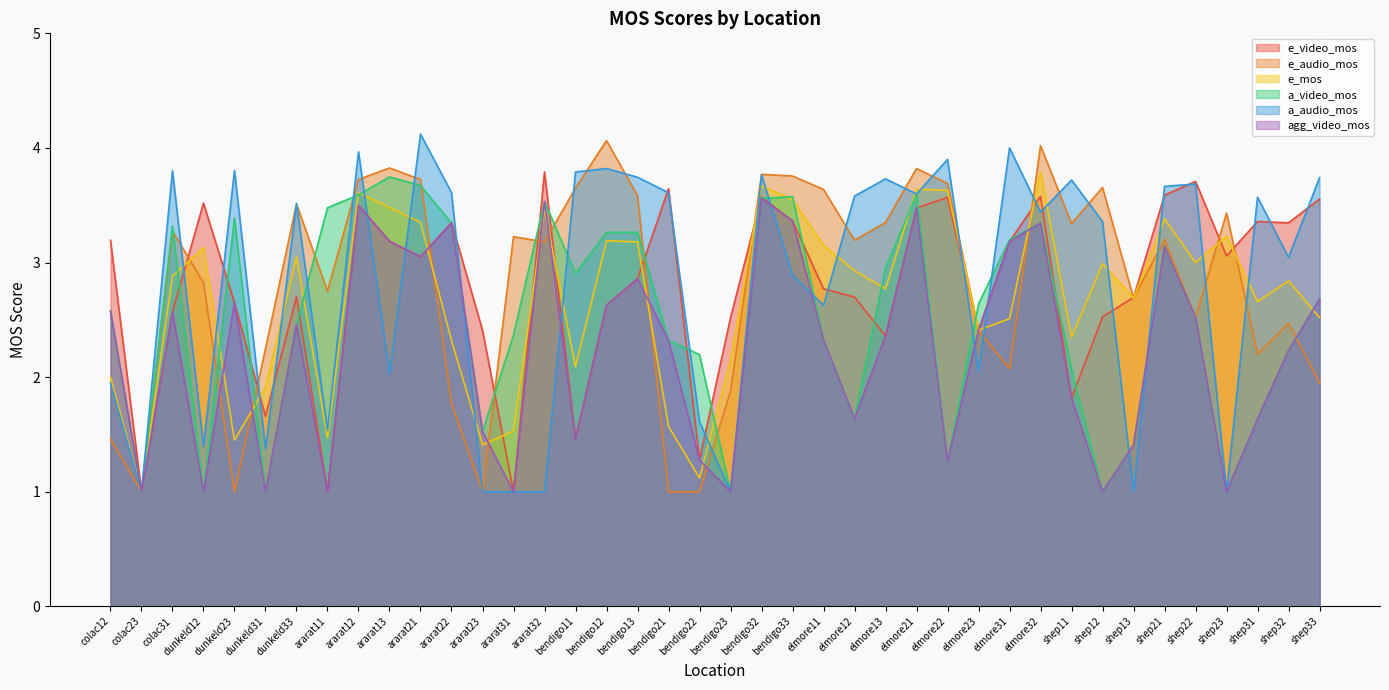

At which label is a_video_mos closest to 2?

shep11